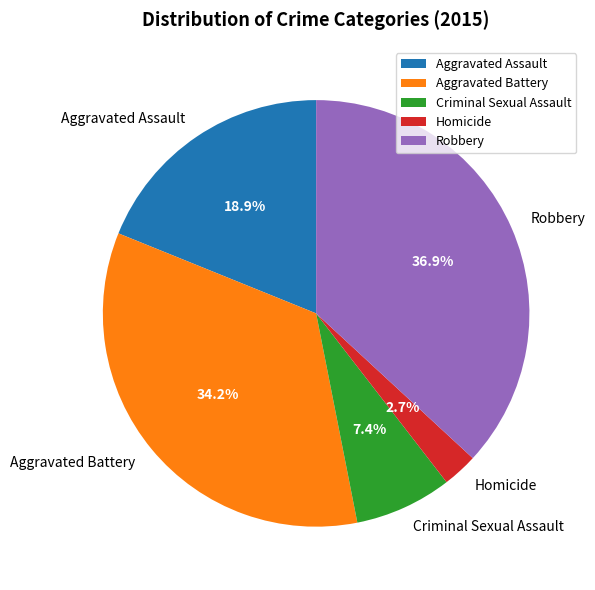

Is the sum of Homicide and Robbery greater than half?

No